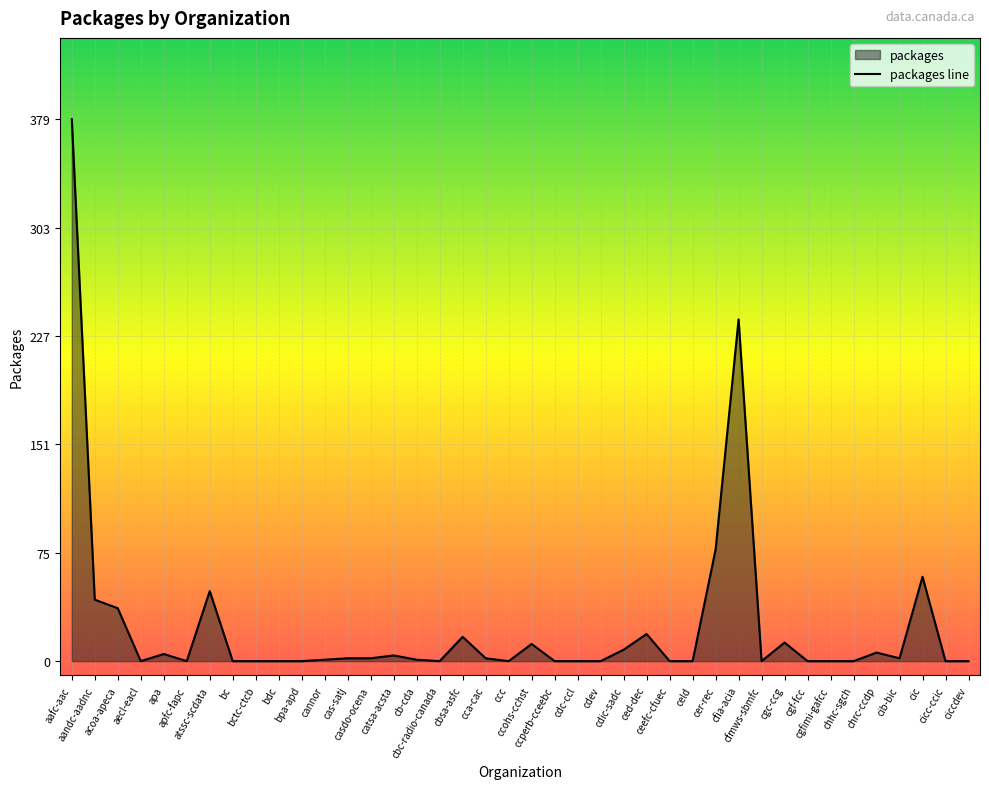

The value at cgfimi-gafcc is 138. True or false?

False